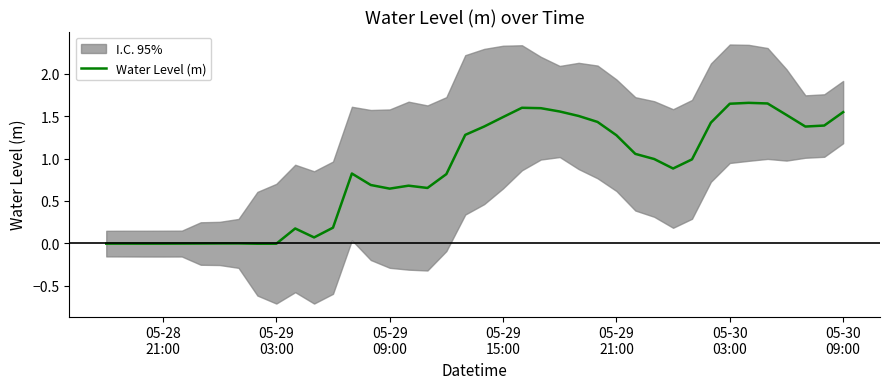

How many values are above zero?

31